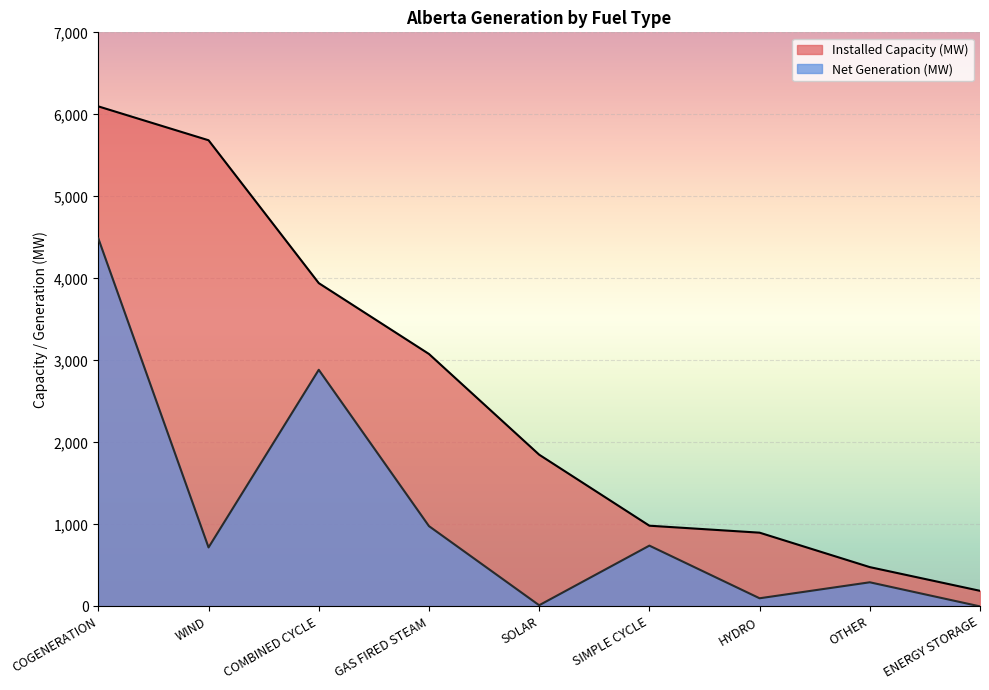

What is the value of the Installed Capacity (MW) point at the 7th from the left?

899